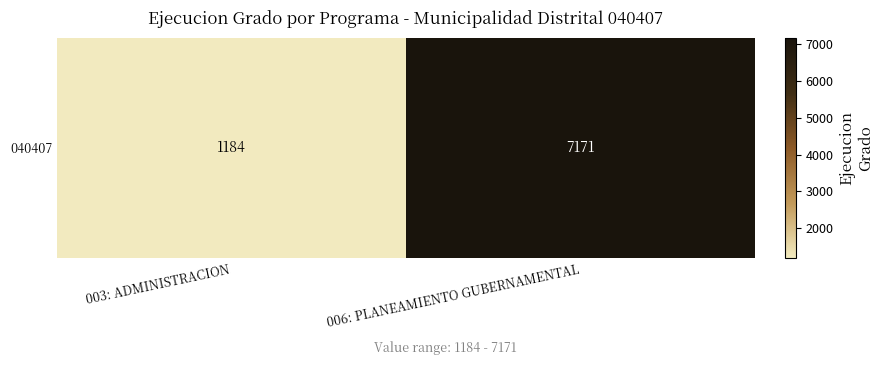

Rank the categories by value from lowest to highest.

003: ADMINISTRACION, 006: PLANEAMIENTO GUBERNAMENTAL